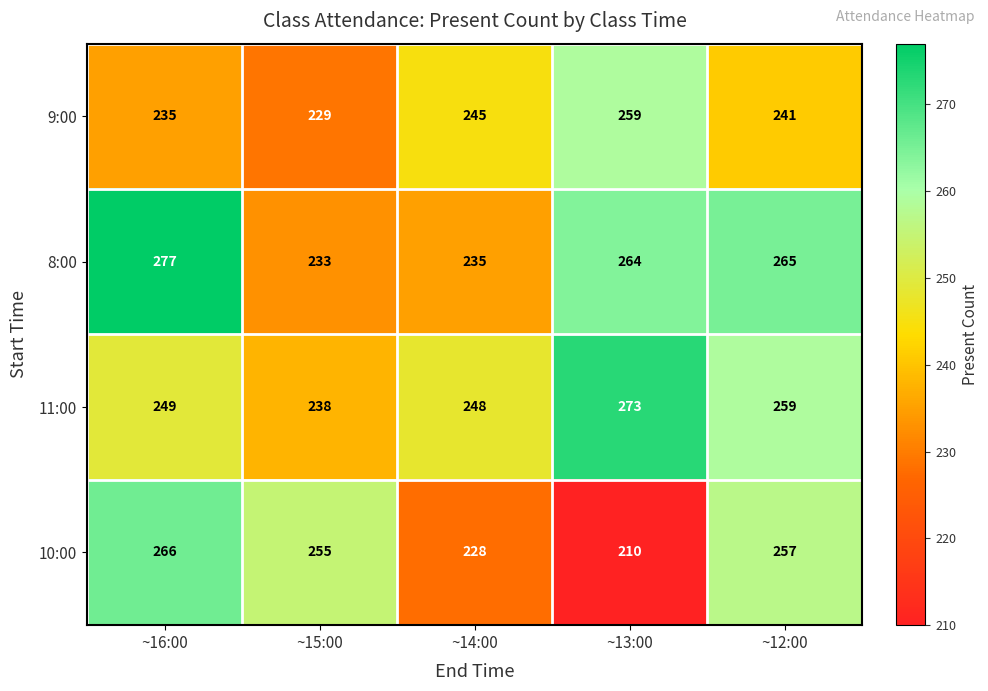

How many distinct data groups are displayed?

4